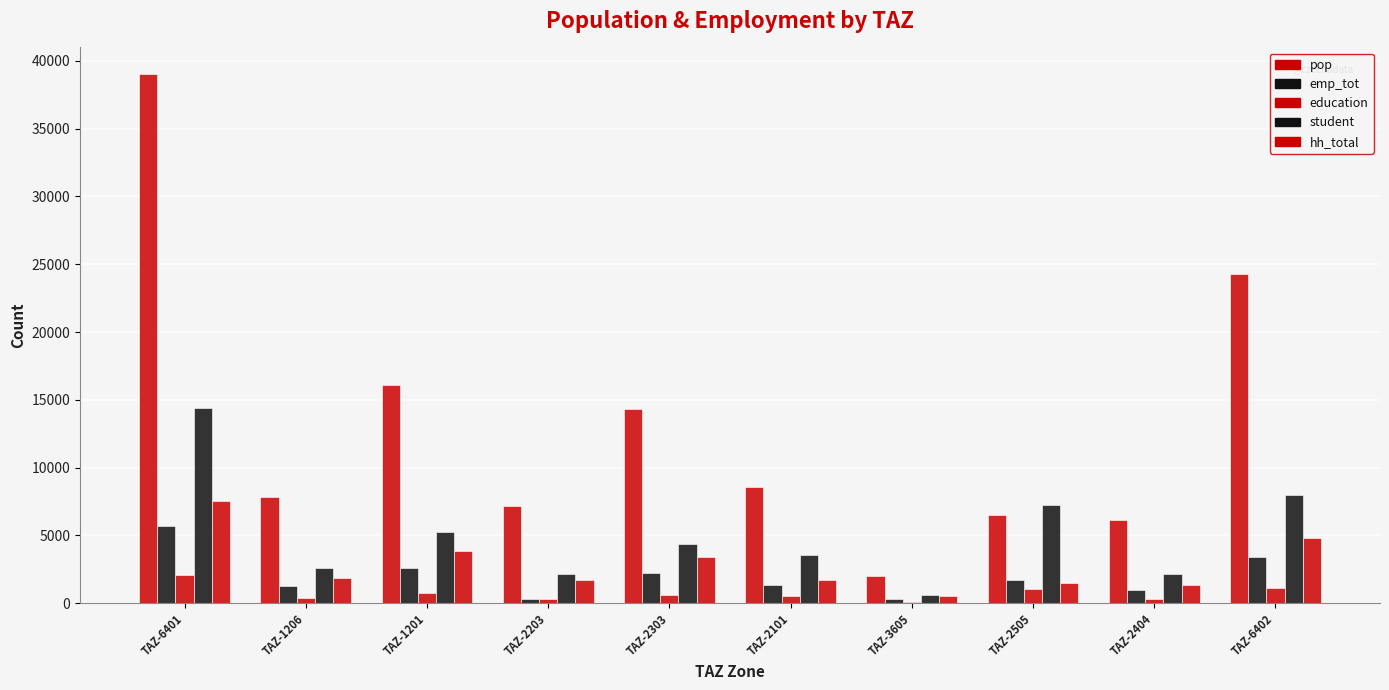

Reading left to right, transcribe all the data shown in this chart.

pop: 39041.8	7808.1	16066.2	7190.1	14293.5	8560.4	2037.4	6514.3	6130.4	24299.8
emp_tot: 5663.0	1270.0	2616.6	311.0	2254.7	1315.8	329.0	1747.3	972.5	3438.4
education: 2053.6	367.6	750.5	311.0	624.8	503.4	81.5	1040.0	309.7	1141.1
student: 14374.9	2573.1	5253.2	2177.3	4373.9	3523.6	570.1	7280.3	2167.7	7987.9
hh_total: 7504.0	1876.1	3879.7	1740.4	3388.5	1689.0	514.7	1470.5	1378.0	4776.1